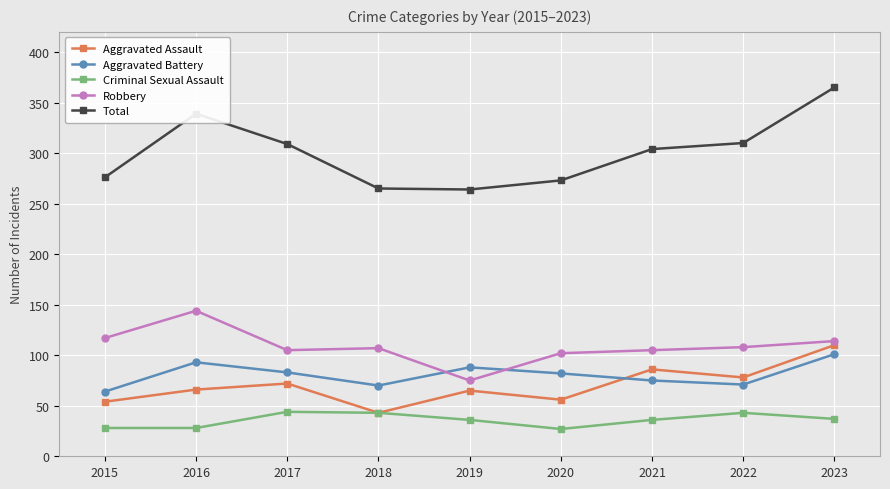

At which category does Aggravated Assault reach its first local peak?

2017